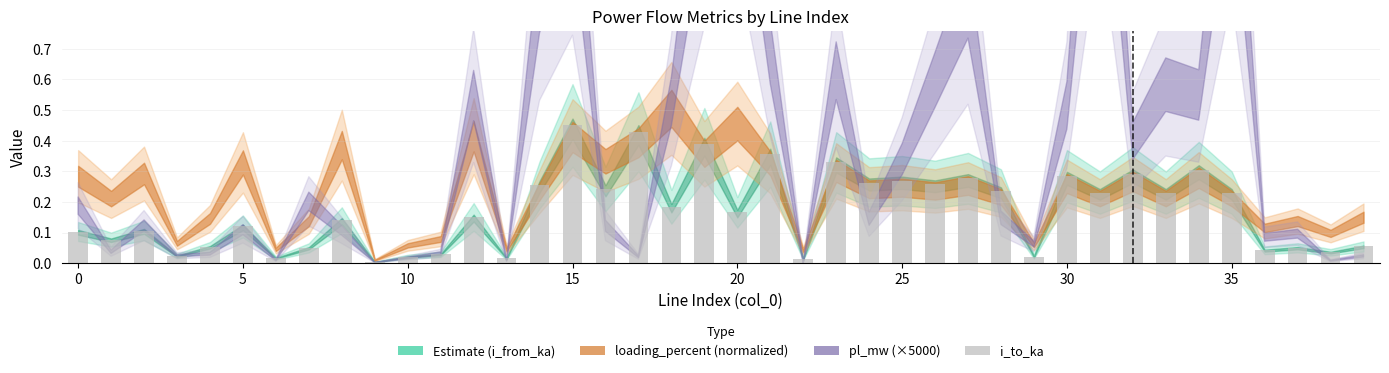

Count the number of categories in the chart.

40